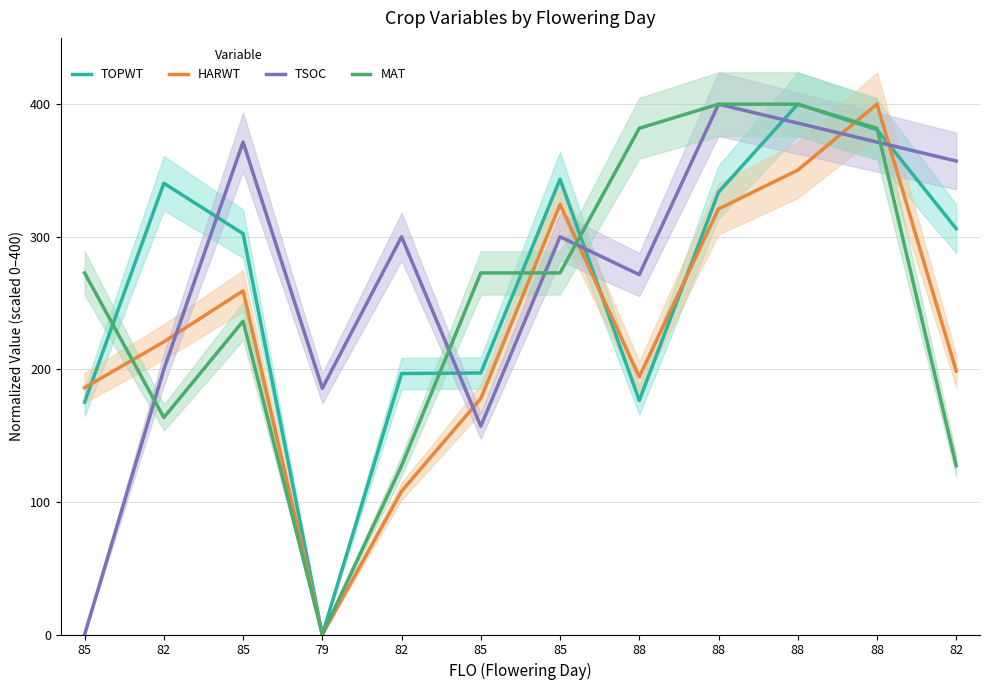

Where is HARWT nearest to the value 200?

82